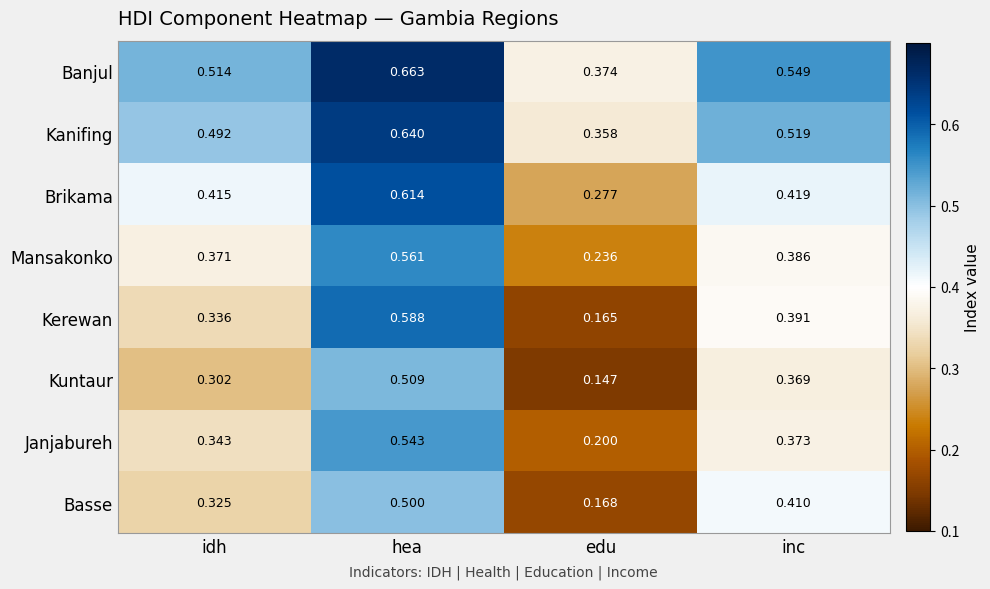

Which series changed the most between hea and edu?

Kerewan